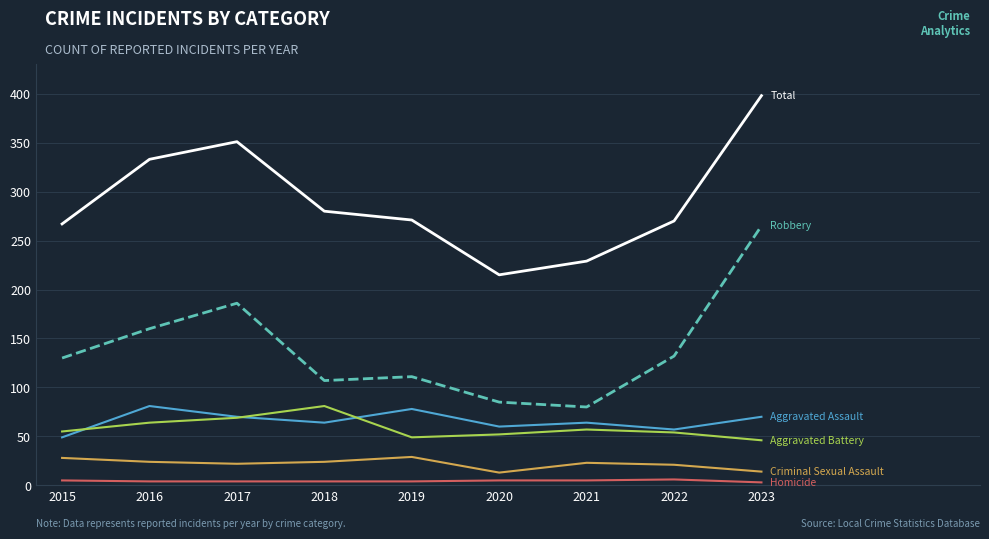

What is the difference between the highest and lowest values at 2020?

210